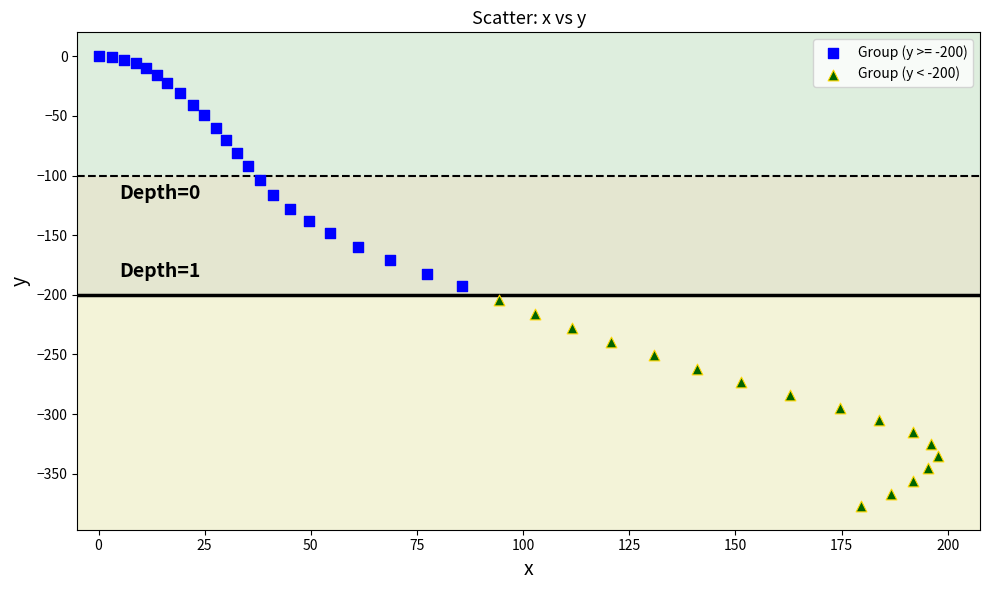

Which series contains the highest Y value?

Group (y >= -200)